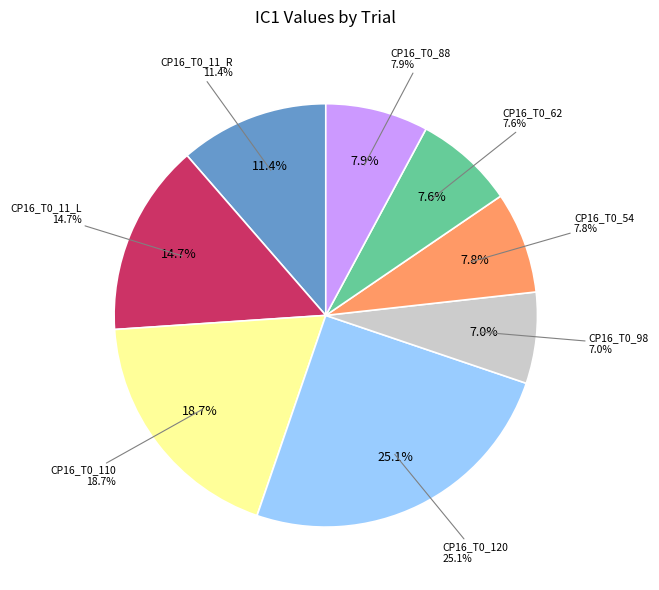

The CP16_T0_88 slice represents 16% of the pie. True or false?

False